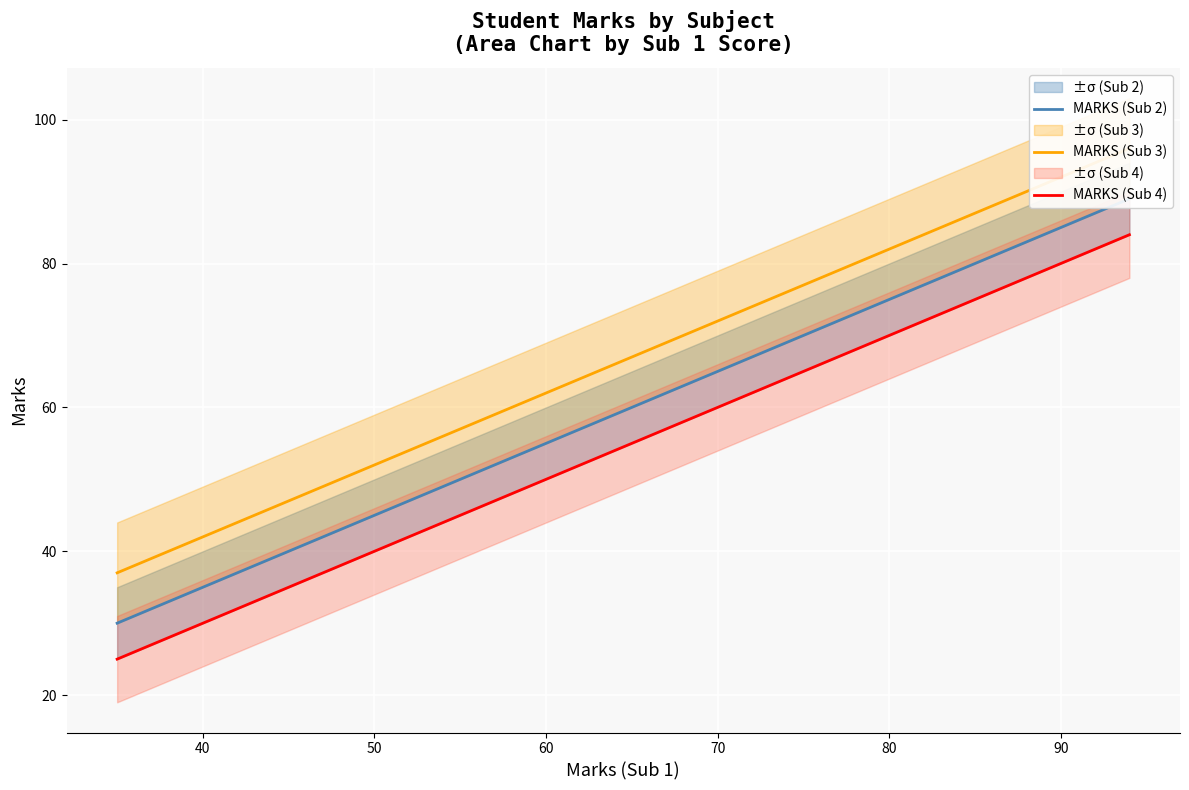

Rank the series by their maximum value, from lowest to highest.

MARKS (Sub 4), MARKS (Sub 2), MARKS (Sub 3)